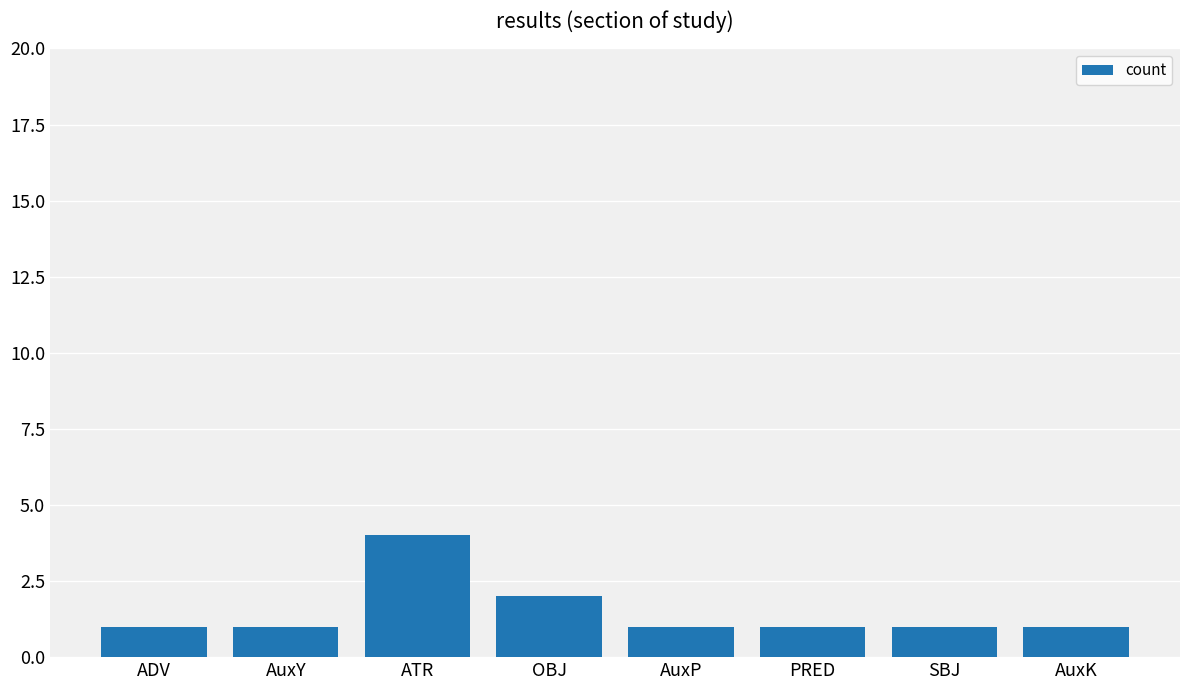

The chart shows a value of 0 at AuxP. True or false?

False